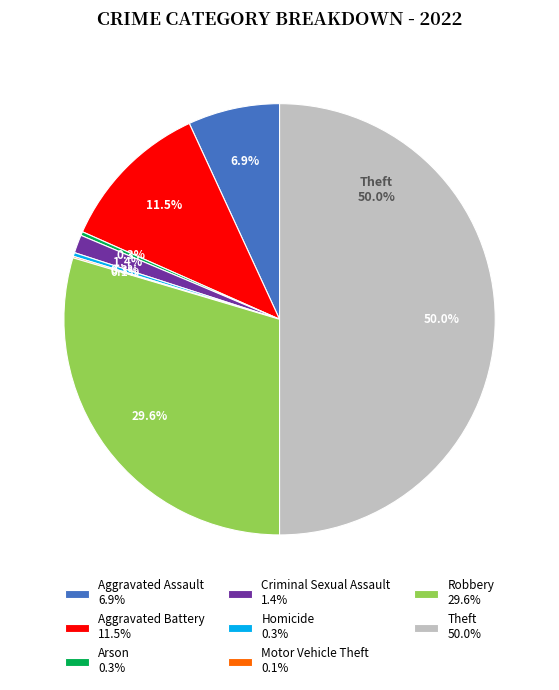

Is there any slice that represents more than half of the pie?

No